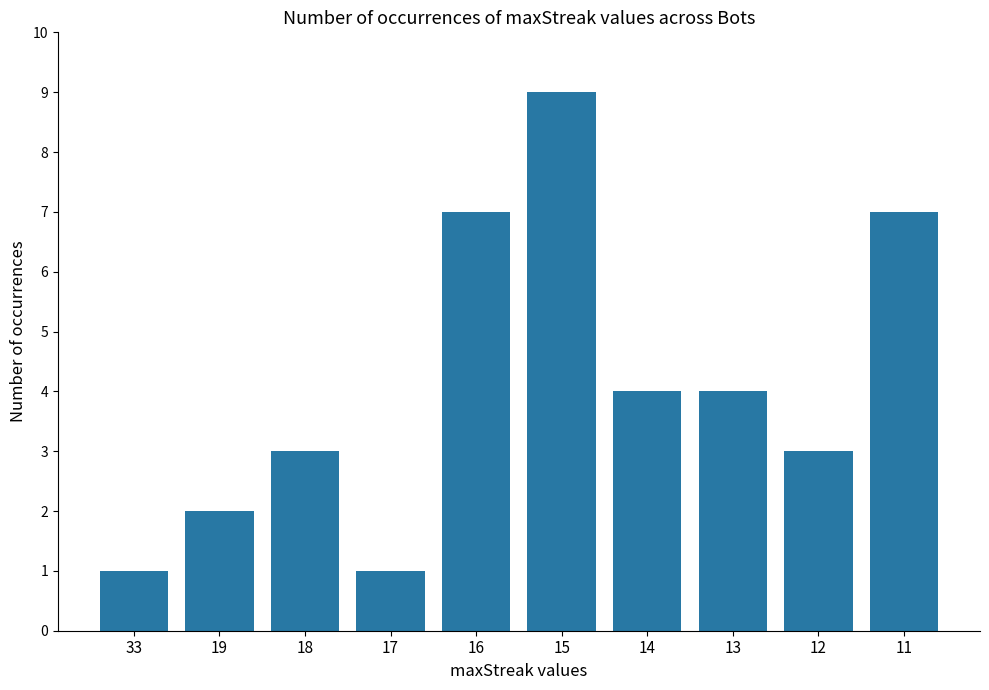

Reading right to left, extract all data points from this chart.

7	3	4	4	9	7	1	3	2	1